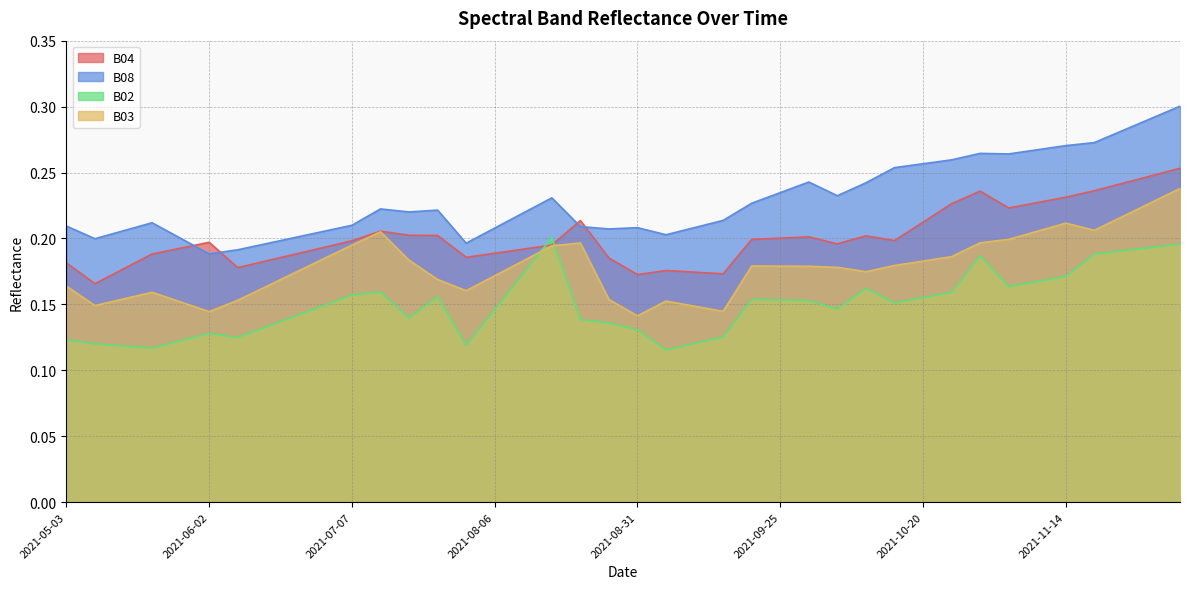

What is the sum of all B04 values?

8.0